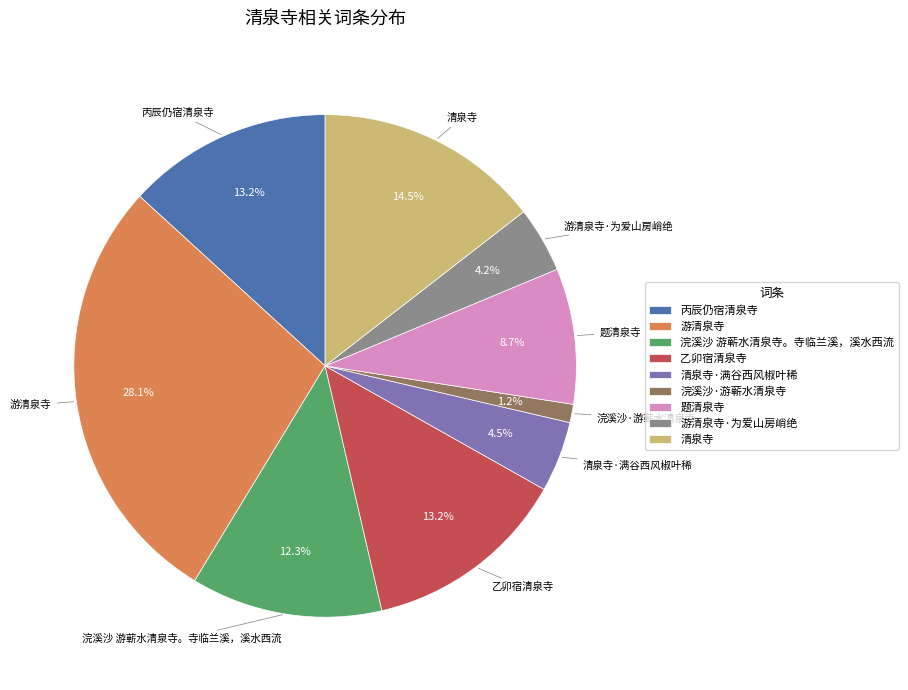

Is there any slice that represents more than half of the pie?

No